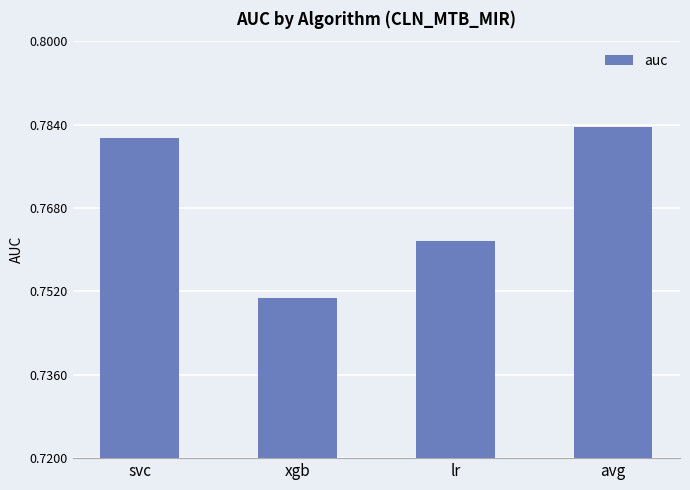

How many values are between 0 and 1?

4